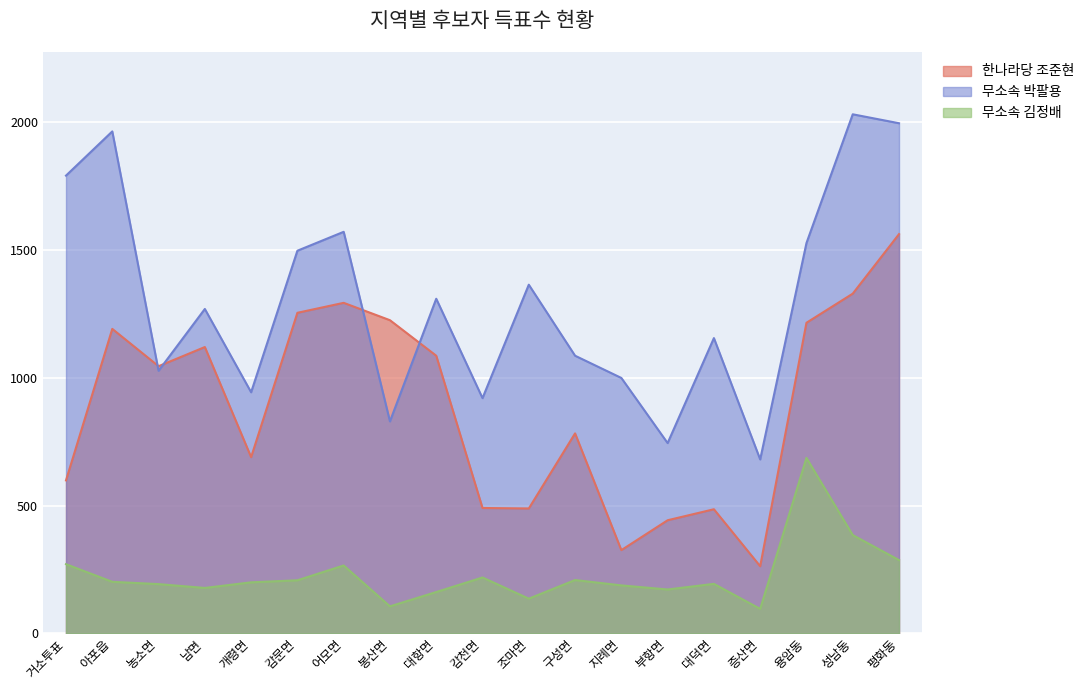

Rank the series at 증산면 from lowest to highest value.

무소속 김정배, 한나라당 조준현, 무소속 박팔용